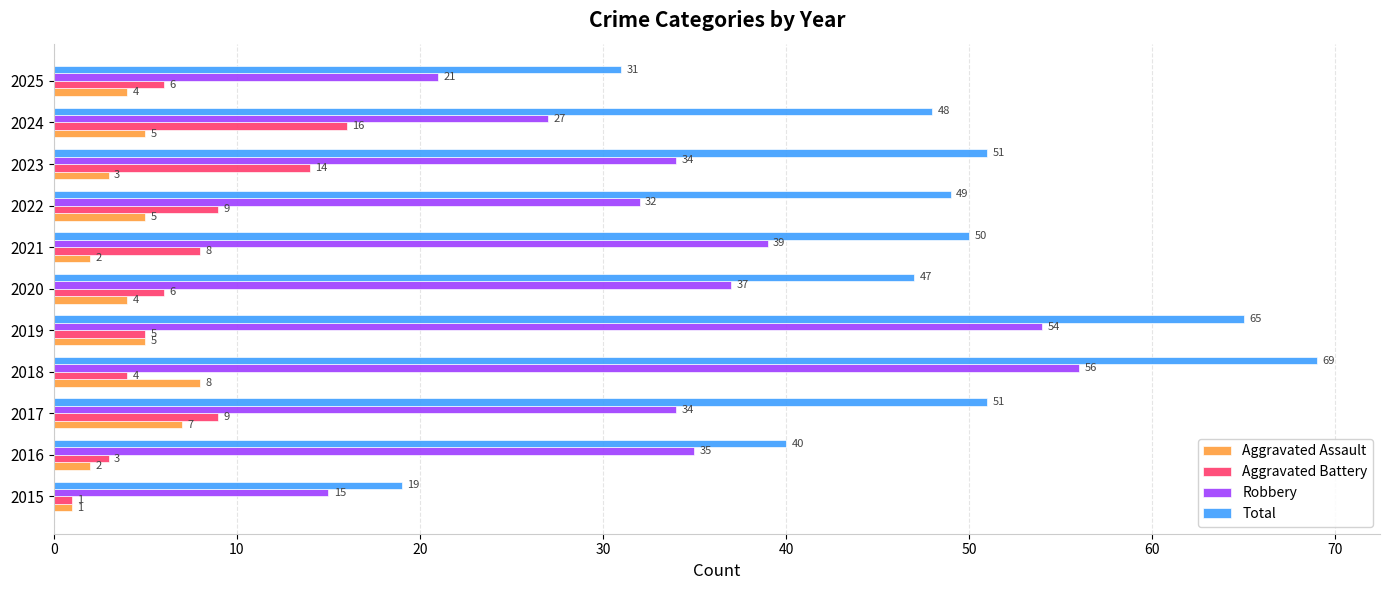

The value of Aggravated Battery at 2022 is 9. True or false?

True